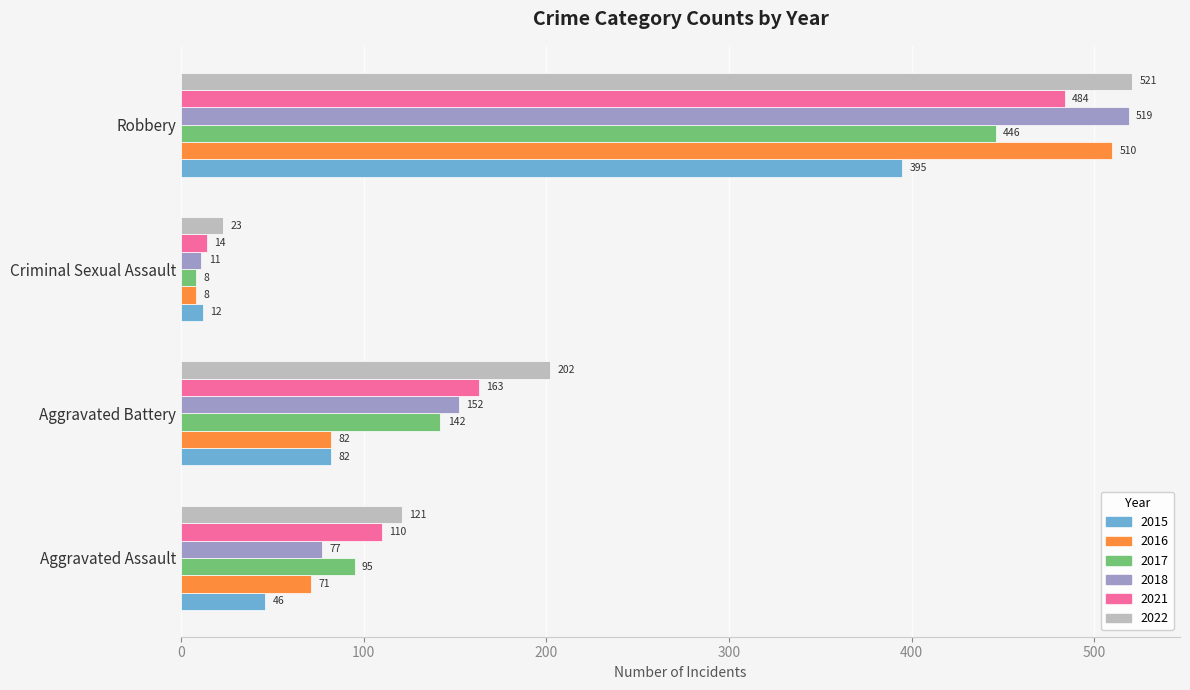

Rank the series at Robbery from lowest to highest value.

2015, 2017, 2021, 2016, 2018, 2022